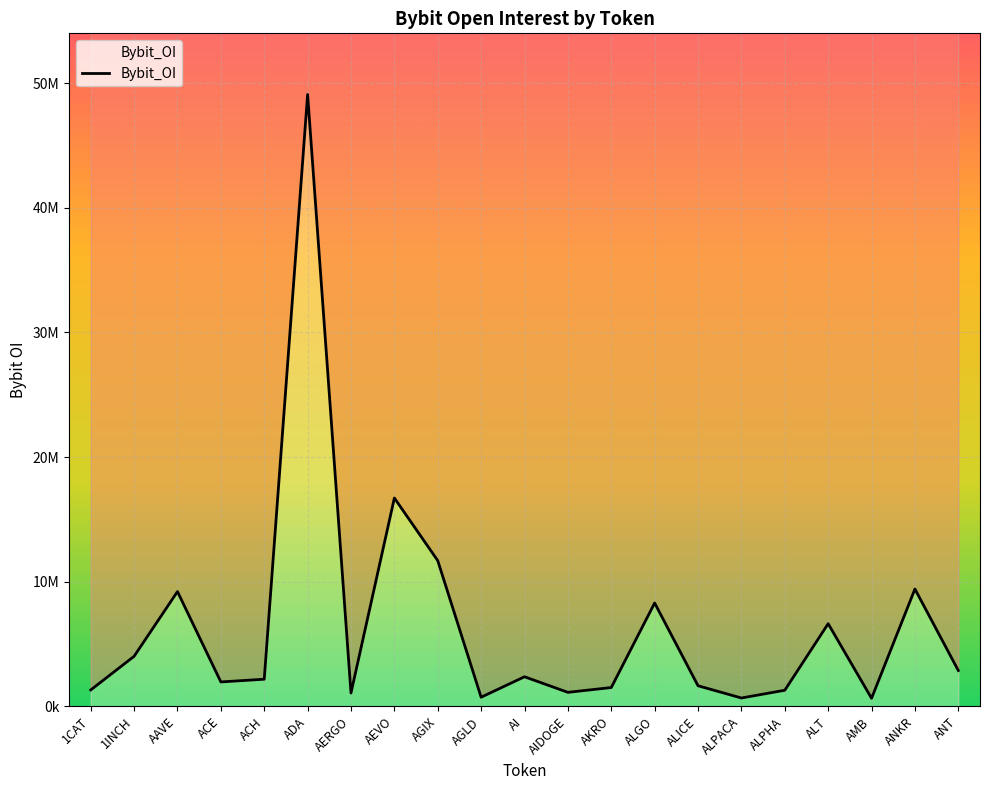

What is the sum of all values?

134461203